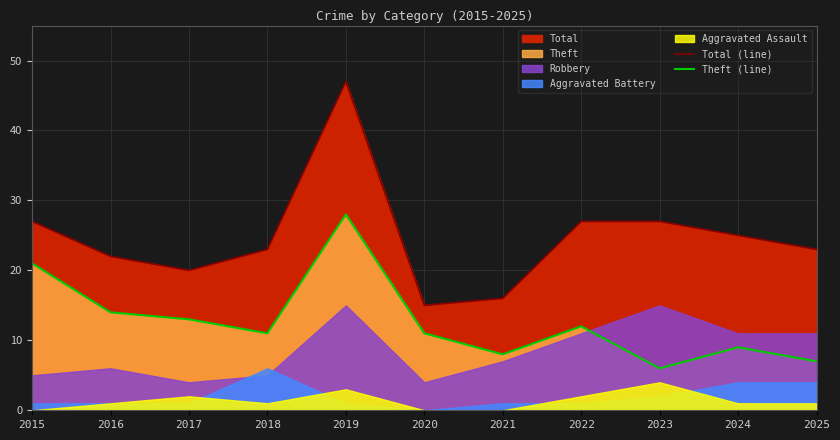

Between 2024 and 2021, which is larger?

2024